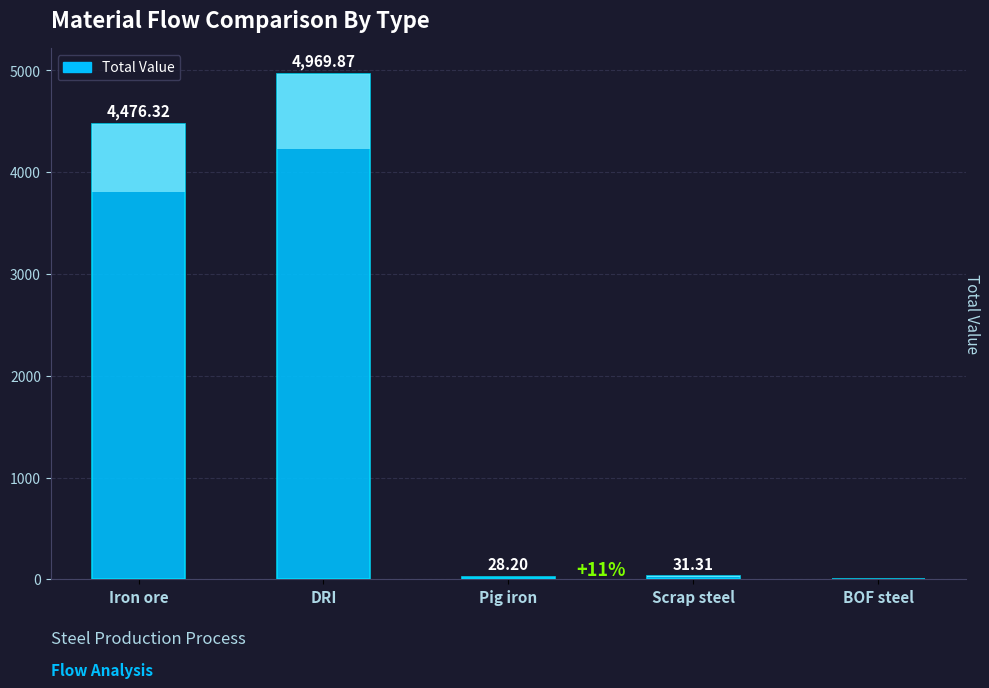

Where does the data first go above 31?

Iron ore